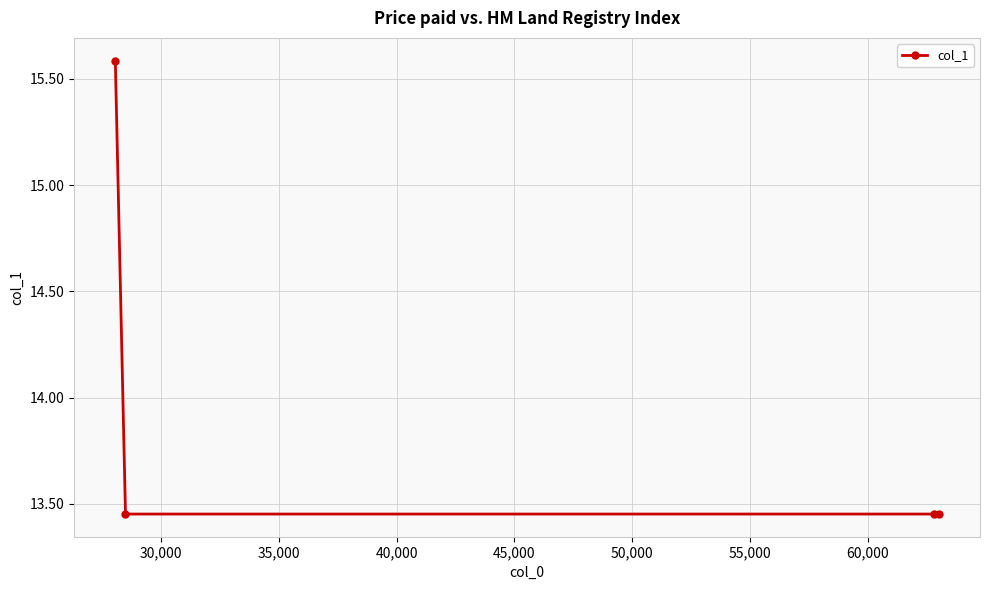

What is the greatest value displayed?

15.6